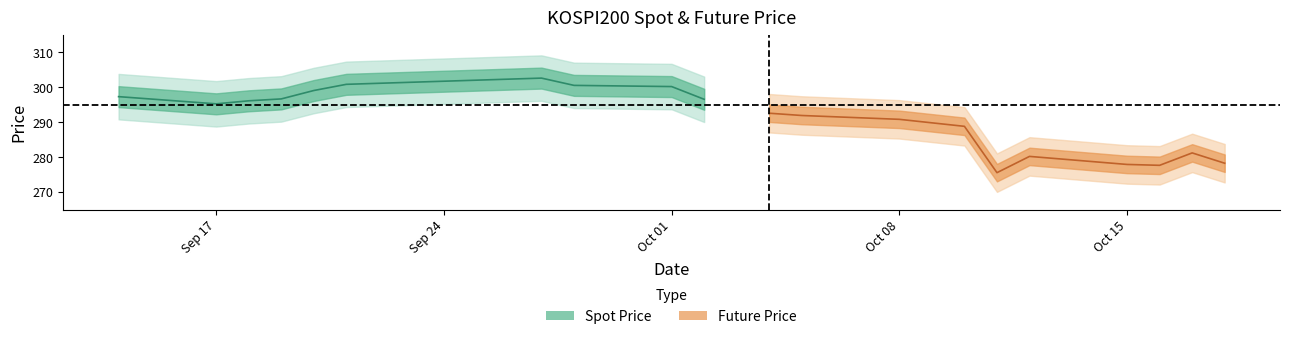

Reading left to right, list all the values displayed in this chart.

Spot Price: 297.3	295.2	296.1	296.6	299.0	300.8	302.6	300.5	300.2	296.5
Future Price: 292.6	291.9	290.8	288.8	275.6	280.2	277.9	277.6	281.2	278.2